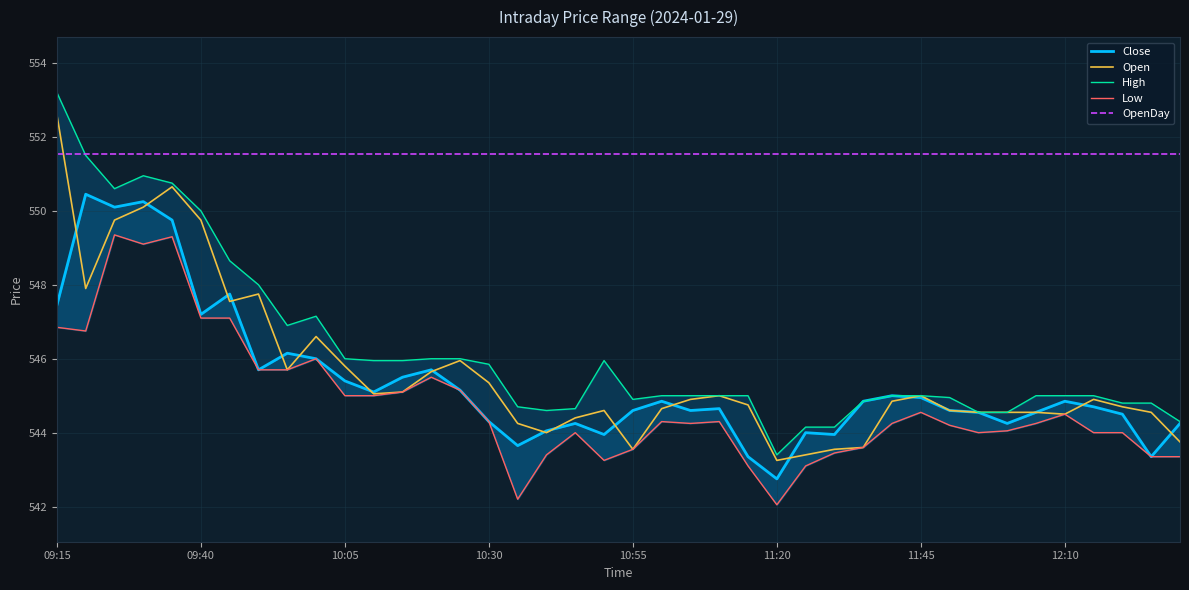

Reading right to left, what are all the values shown in this chart?

Close: 544.2	543.4	544.5	544.7	544.9	544.5	544.2	544.5	544.6	545.0	545.0	544.9	544.0	544.0	542.8	543.4	544.6	544.6	544.9	544.6	544.0	544.2	544.0	543.6	544.3	545.1	545.7	545.5	545.1	545.4	546.0	546.1	545.7	547.8	547.2	549.8	550.2	550.1	550.5	547.5
Open: 543.8	544.5	544.7	544.9	544.5	544.5	544.5	544.5	544.6	545.0	544.9	543.6	543.5	543.4	543.2	544.8	545.0	544.9	544.6	543.5	544.6	544.4	544.0	544.2	545.4	546.0	545.6	545.1	545.0	545.8	546.6	545.7	547.8	547.5	549.8	550.6	550.1	549.8	547.9	552.6
High: 544.3	544.8	544.8	545.0	545.0	545.0	544.5	544.5	545.0	545.0	545.0	544.9	544.1	544.1	543.4	545.0	545.0	545.0	545.0	544.9	546.0	544.6	544.6	544.7	545.9	546.0	546.0	546.0	546.0	546.0	547.1	546.9	548.0	548.6	550.0	550.8	551.0	550.6	551.5	553.2
Low: 543.4	543.4	544.0	544.0	544.5	544.2	544.0	544.0	544.2	544.5	544.2	543.6	543.5	543.1	542.0	543.1	544.3	544.2	544.3	543.5	543.2	544.0	543.4	542.2	544.3	545.1	545.5	545.1	545.0	545.0	546.0	545.7	545.7	547.1	547.1	549.3	549.1	549.4	546.8	546.9
OpenDay: 551.5	551.5	551.5	551.5	551.5	551.5	551.5	551.5	551.5	551.5	551.5	551.5	551.5	551.5	551.5	551.5	551.5	551.5	551.5	551.5	551.5	551.5	551.5	551.5	551.5	551.5	551.5	551.5	551.5	551.5	551.5	551.5	551.5	551.5	551.5	551.5	551.5	551.5	551.5	551.5